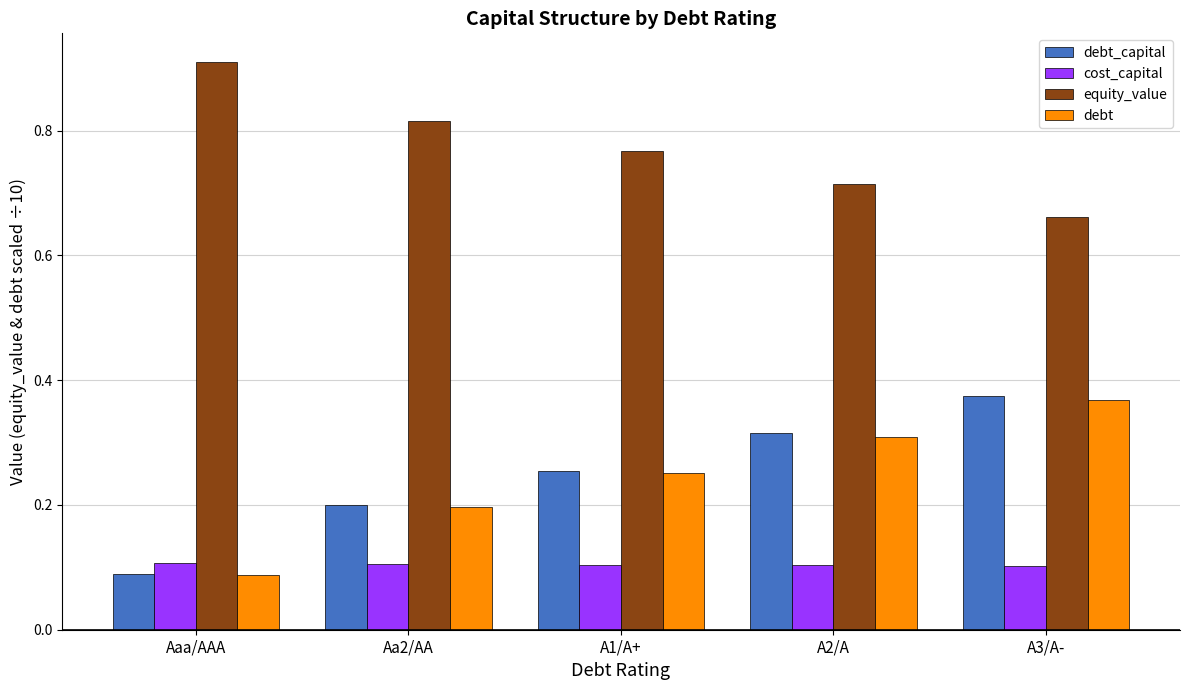

Where is equity_value nearest to the value 0?

A3/A-